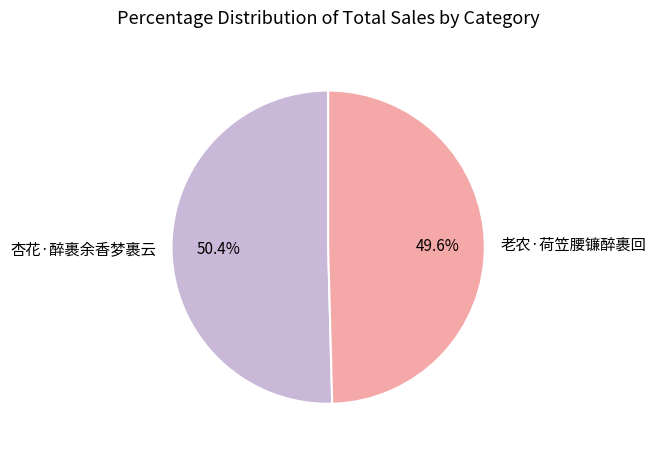

How many slices are in this pie chart?

2